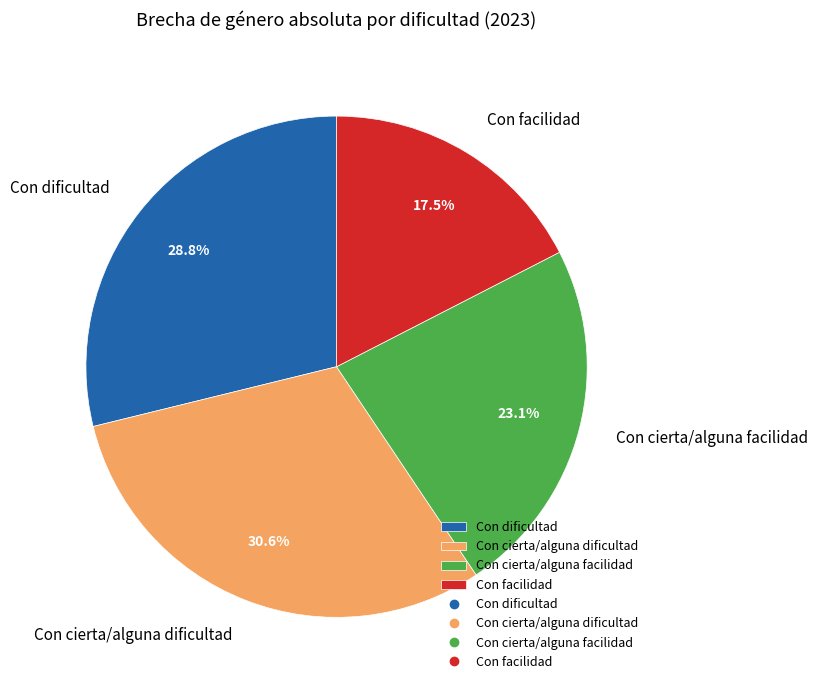

To the nearest percent, what is the average slice percentage?

25%